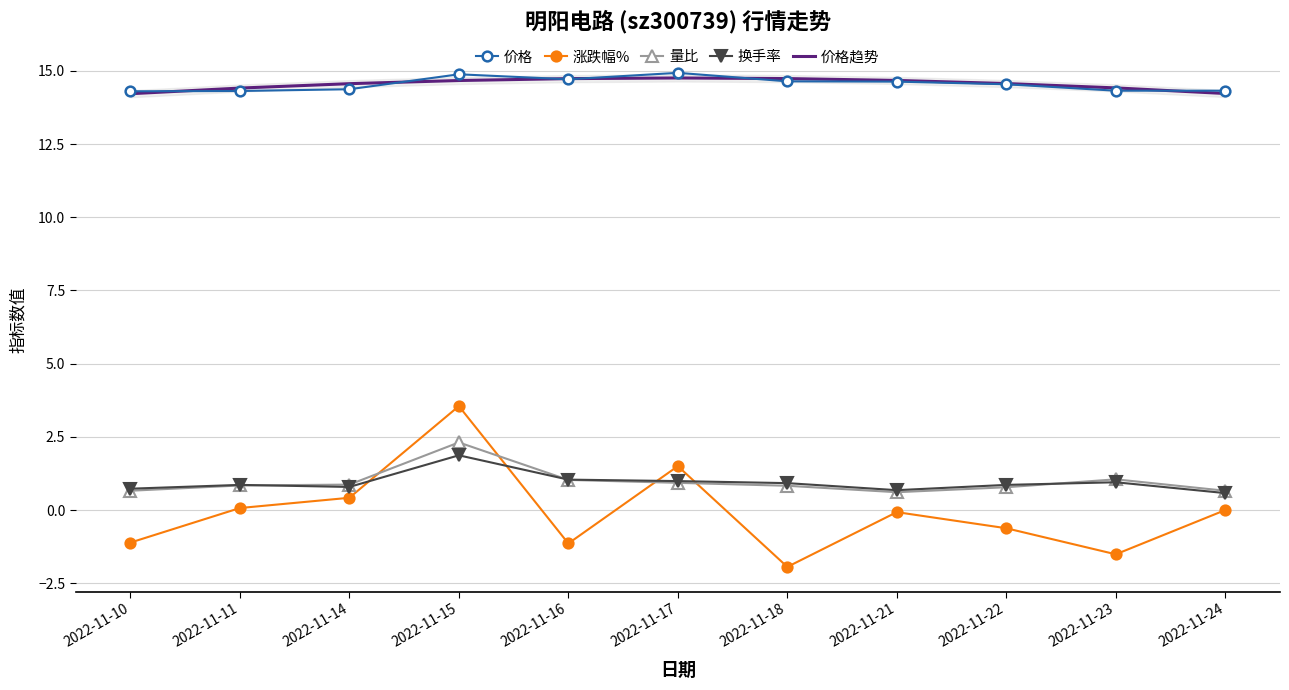

What are all the series names shown in the legend?

价格, 涨跌幅%, 量比, 换手率, 价格趋势